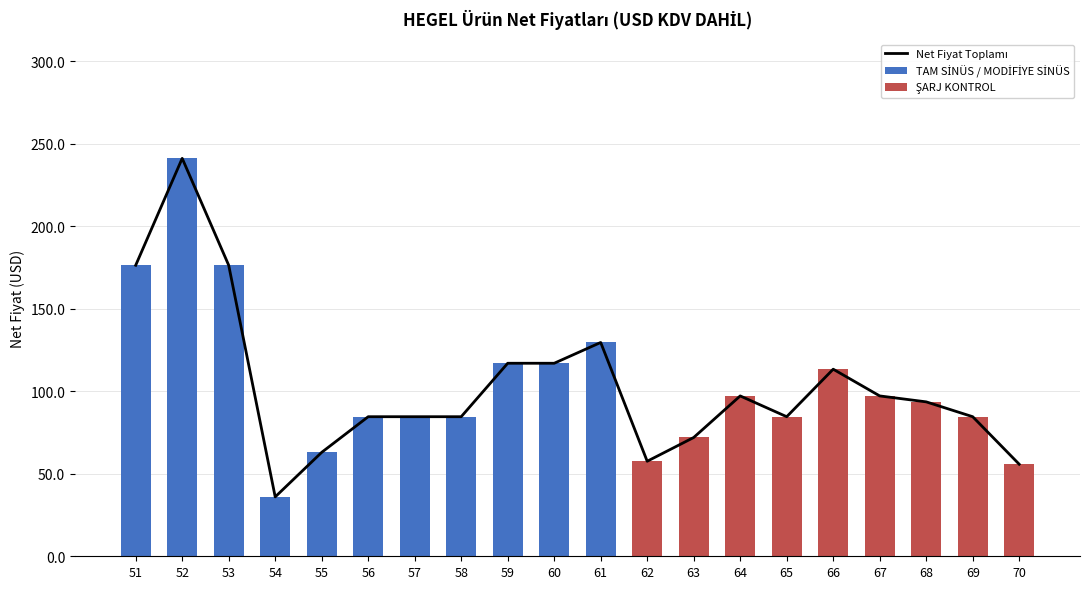

The ŞARJ KONTROL series shows 27.8 at 62. True or false?

False